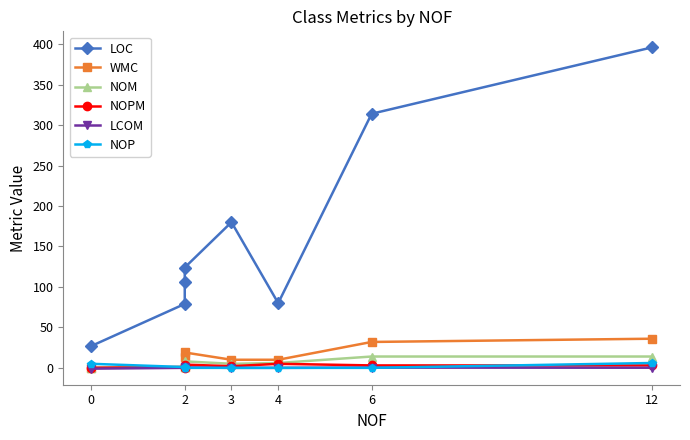

What is the difference between the NOPM values at 2 and 0?

1.0